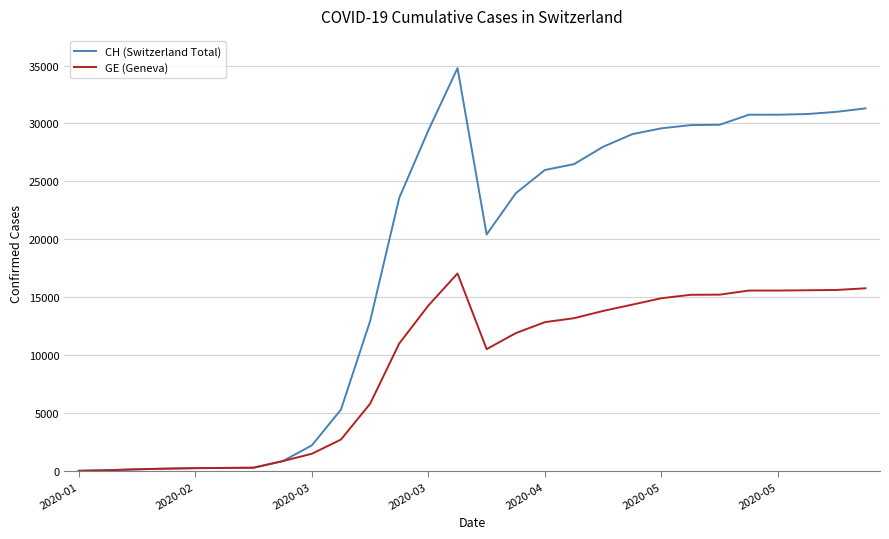

What is the maximum value shown in the chart?

34779